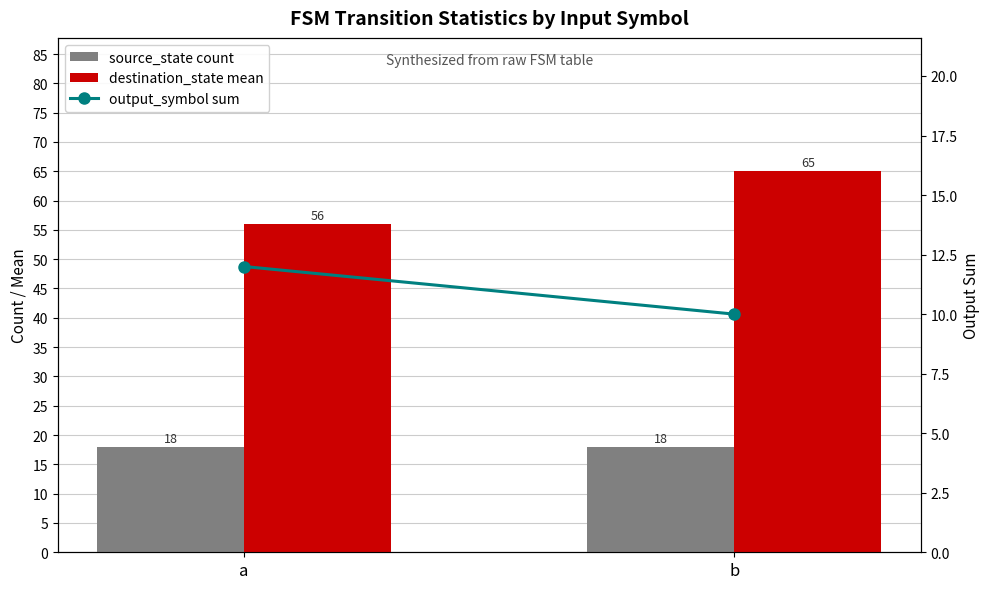

What is the spread (max minus min) of values at b?

55